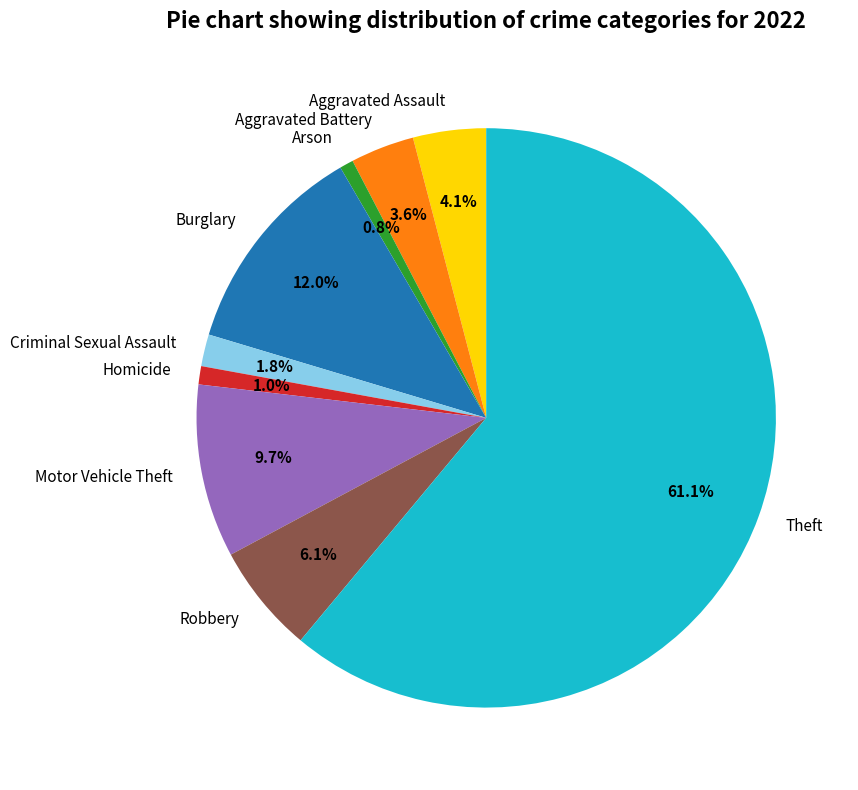

How much of the chart is everything except Arson?

99.2%